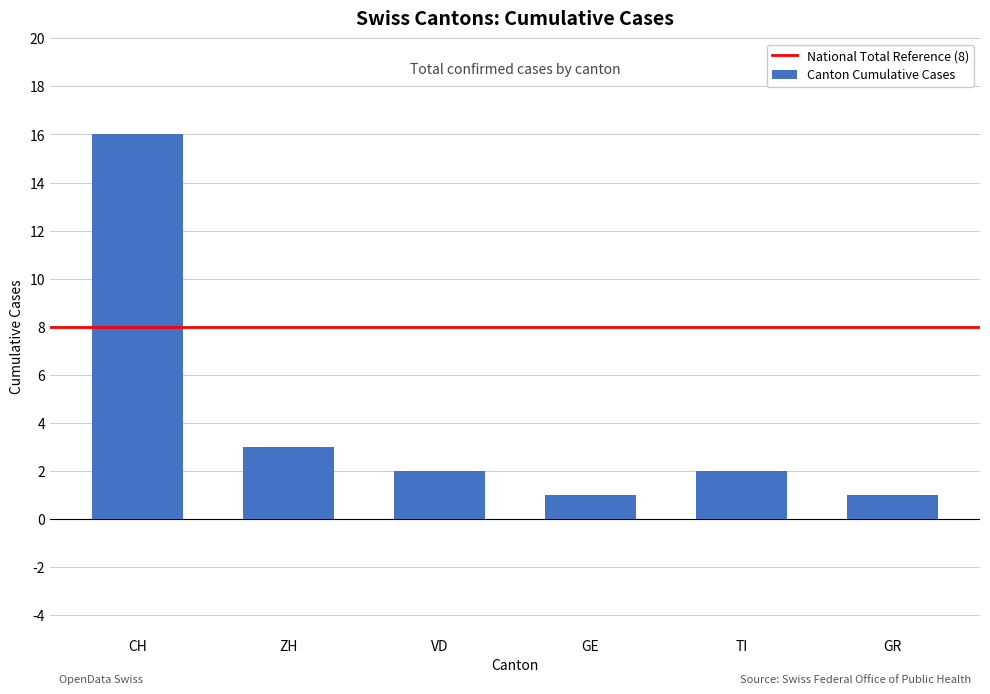

The value at VD is 1. True or false?

False